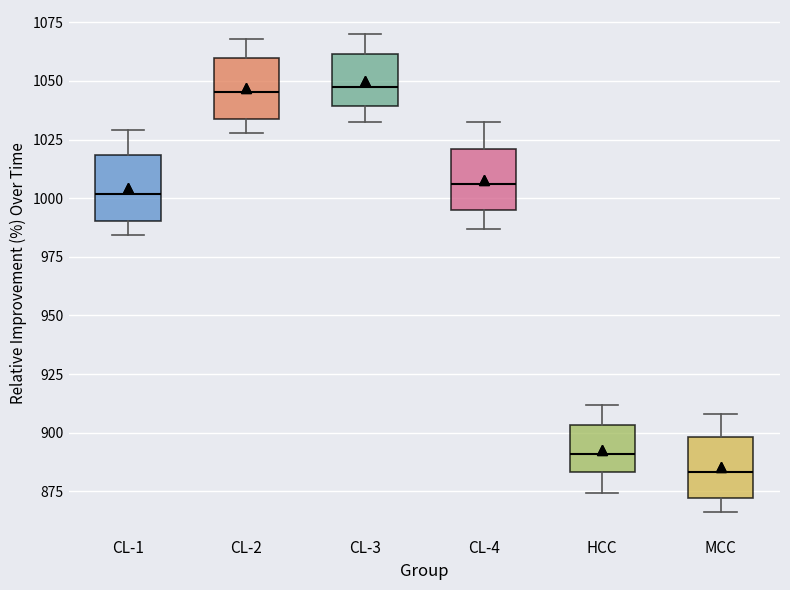

Reading left to right, read every box against the y-axis: the position of its median line, the range the box covers, and the ends of its whiskers. The values are not printed on the chart, so give them approximately, as read against the axis.

CL-1: median 1000, box 990 to 1020, whiskers 985 to 1030
CL-2: median 1045, box 1035 to 1060, whiskers 1030 to 1070
CL-3: median 1050, box 1040 to 1060, whiskers 1035 to 1070
CL-4: median 1005, box 995 to 1020, whiskers 985 to 1030
HCC: median 890, box 885 to 905, whiskers 875 to 910
MCC: median 885, box 870 to 900, whiskers 865 to 910